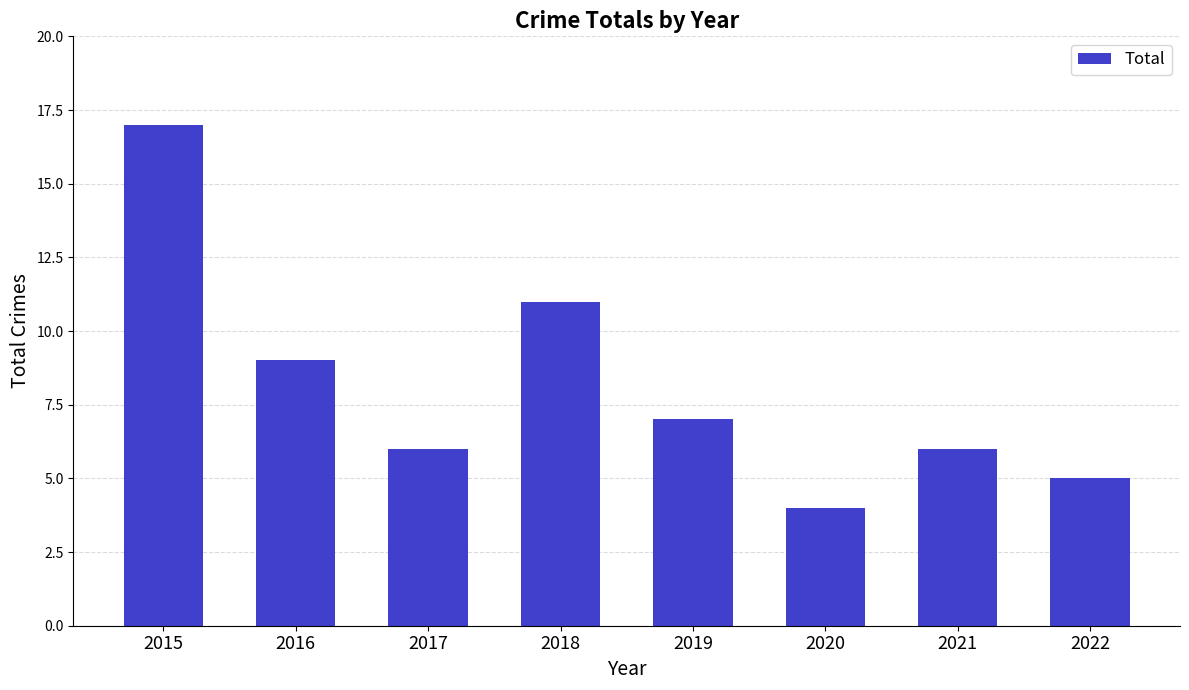

Which label corresponds to the smallest value in the chart?

2020